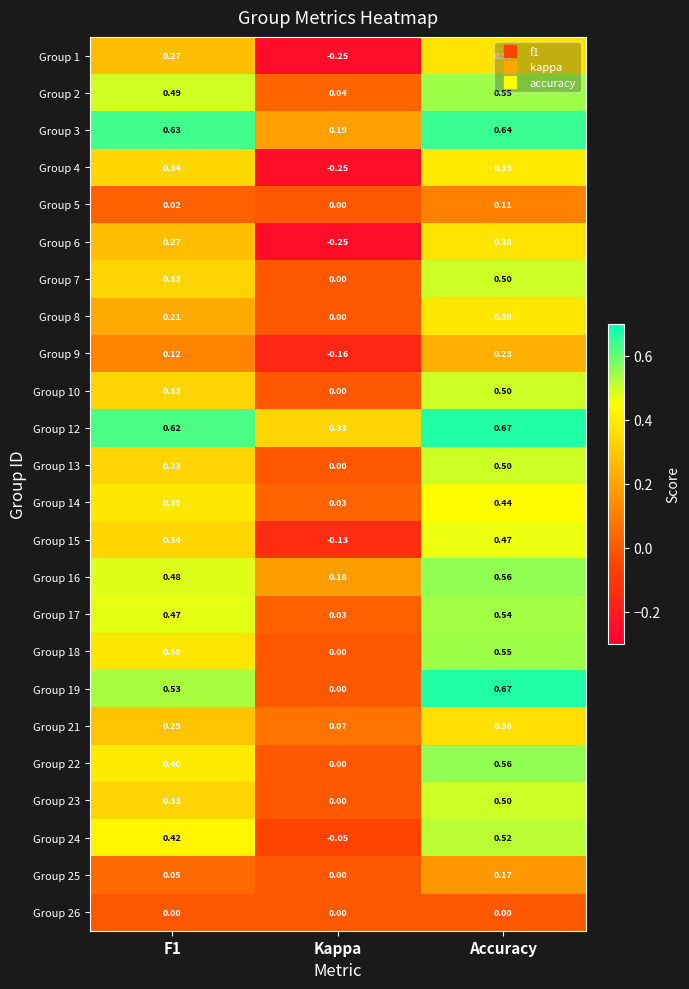

What is the total value across all series at Accuracy?

10.6